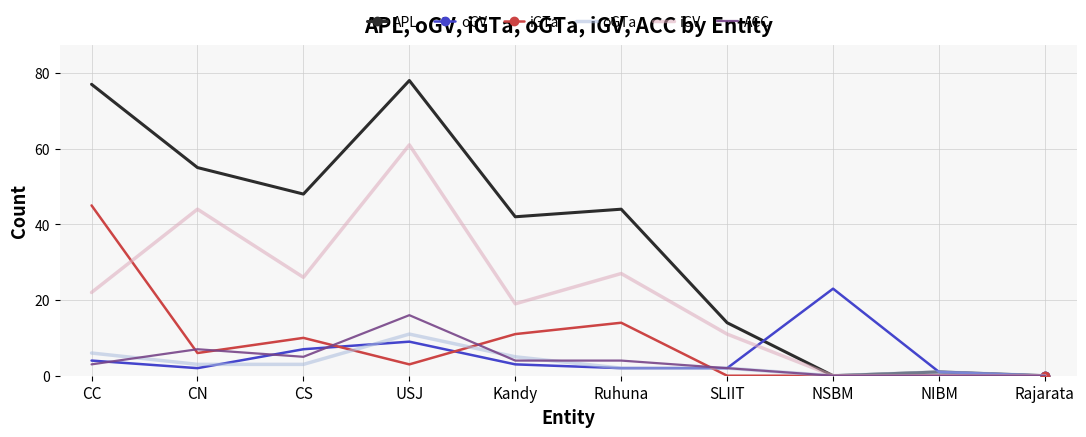

In iGV, how many points are higher than both neighbors (excluding endpoints)?

3